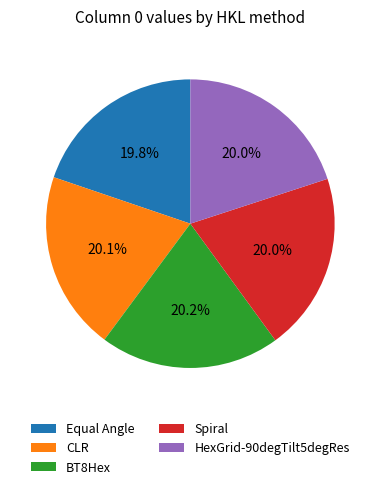

What portion of the pie excludes Equal Angle?

80.2%